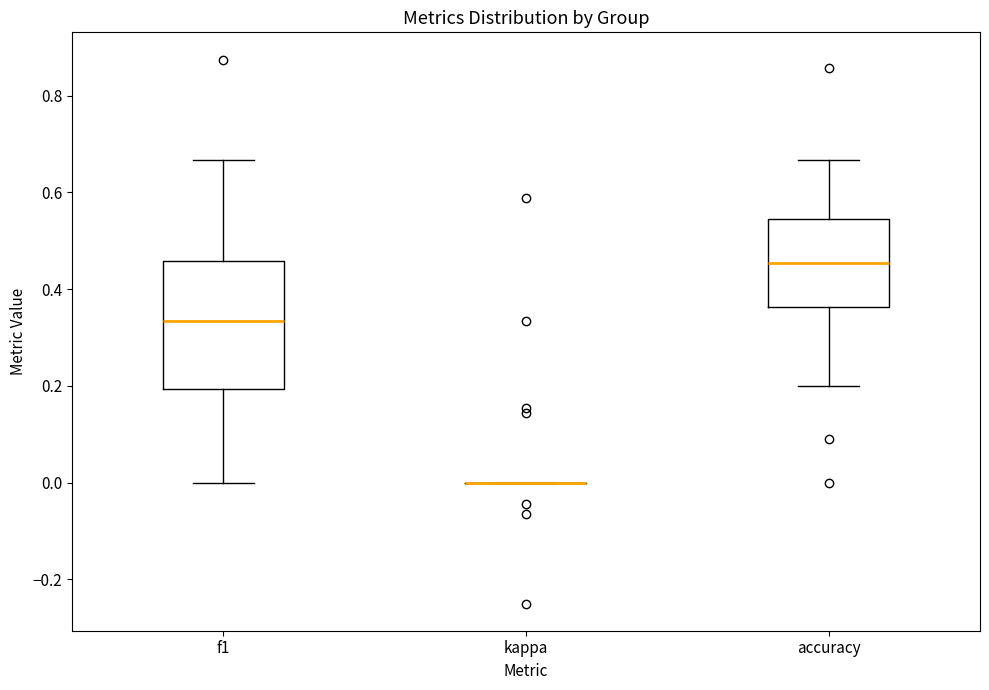

Reading left to right, read every box against the y-axis: the position of its median line, the range the box covers, and the ends of its whiskers. The values are not printed on the chart, so give them approximately, as read against the axis.

f1: median 0.34, box 0.20 to 0.46, whiskers 0.00 to 0.66
kappa: box collapsed to a line at 0.00, whiskers 0.00 to 0.00
accuracy: median 0.46, box 0.36 to 0.54, whiskers 0.20 to 0.66